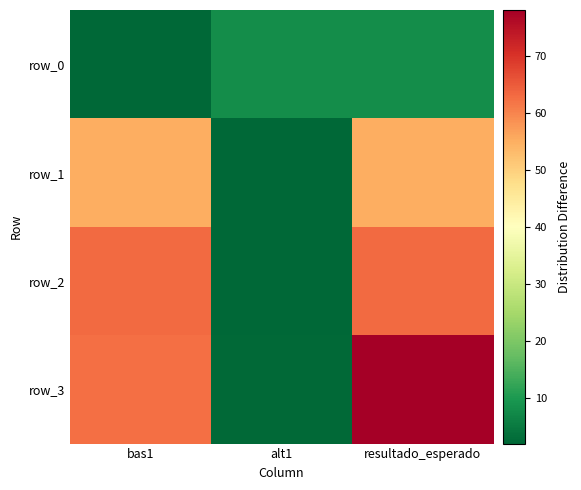

What is the total value across all series at resultado_esperado?

204.1